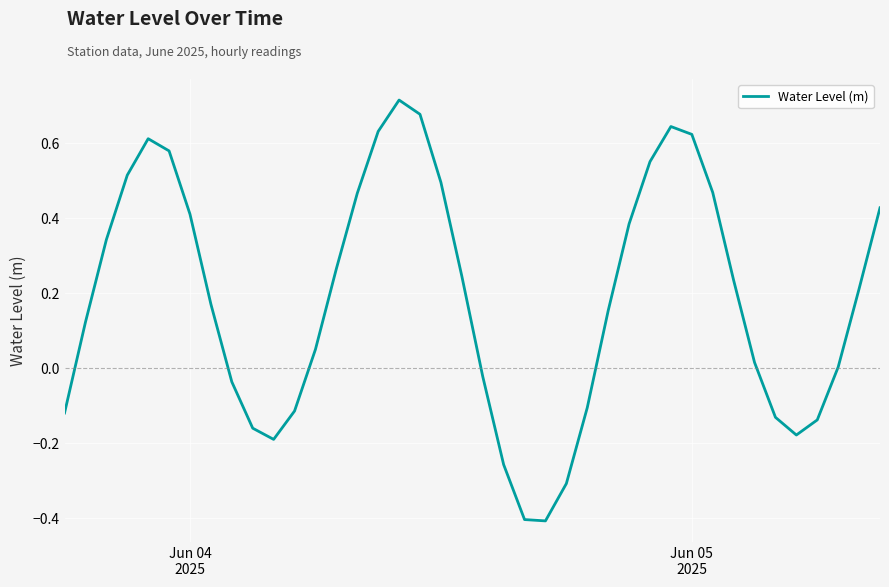

What is the smallest value displayed?

-0.4